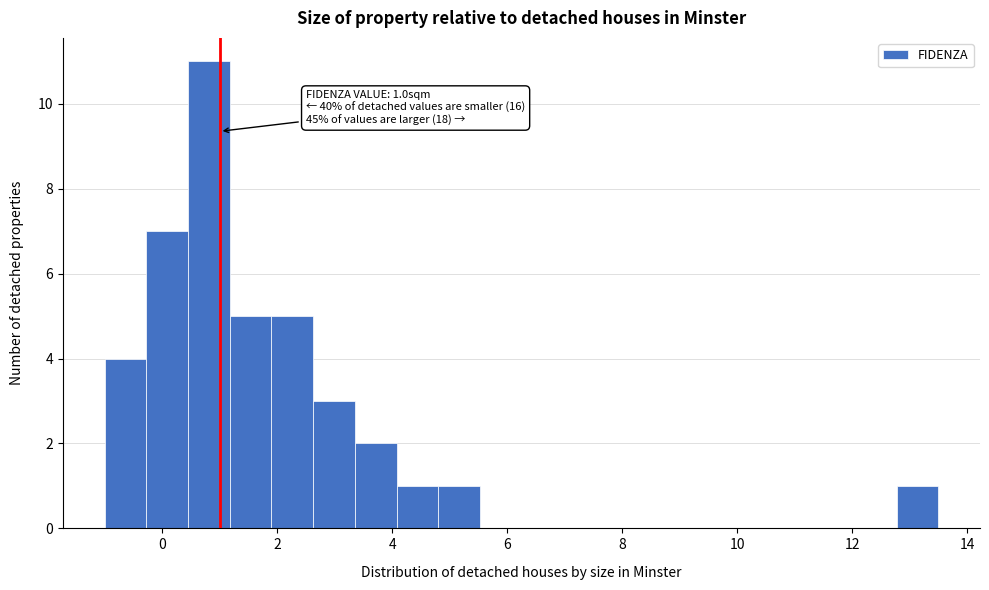

Read against the x-axis, roughly where is the centre of the tallest bar?

0.8